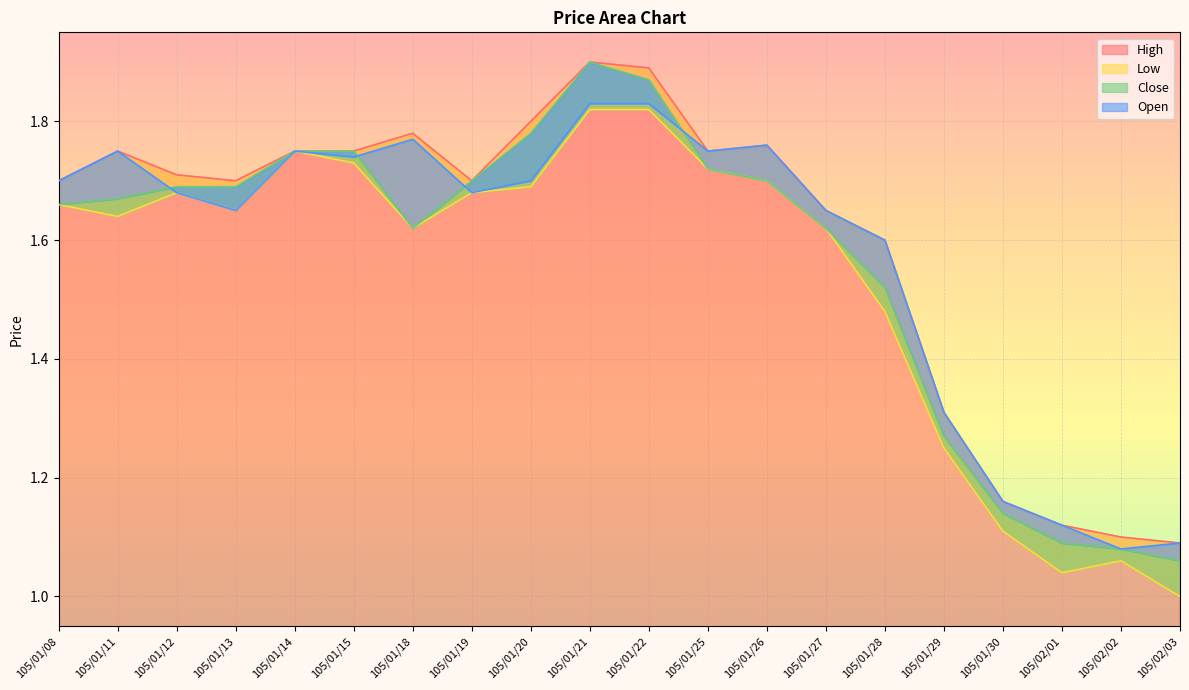

How many data points does each series have?

20